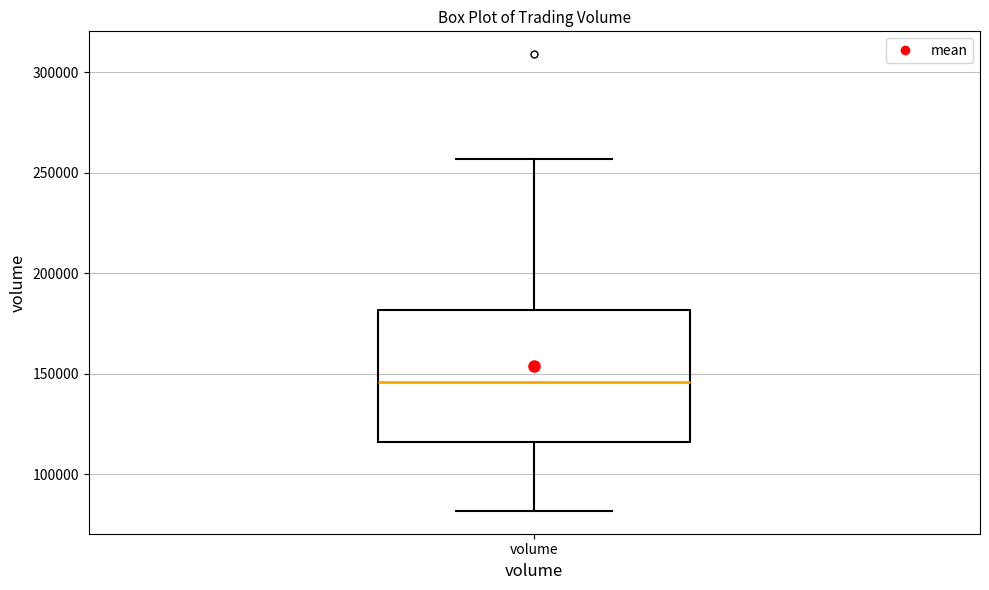

Transcribe this box plot: give where the median line is, the range the box spans, and where the two whiskers end, as read against the y-axis. The values are not printed on the chart, so give them approximately, as read against the axis.

median 145000, box 115000 to 180000, whiskers 80000 to 255000